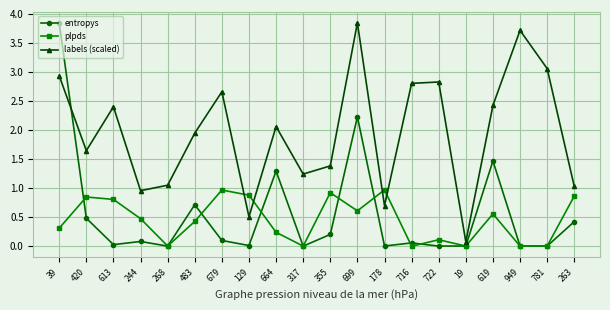

Count the number of data series in this chart.

3